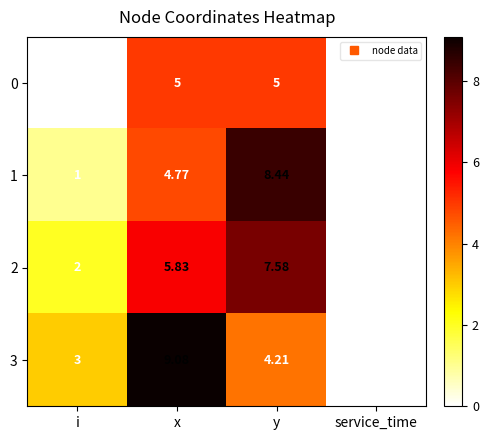

At which label does 1 reach its peak?

y